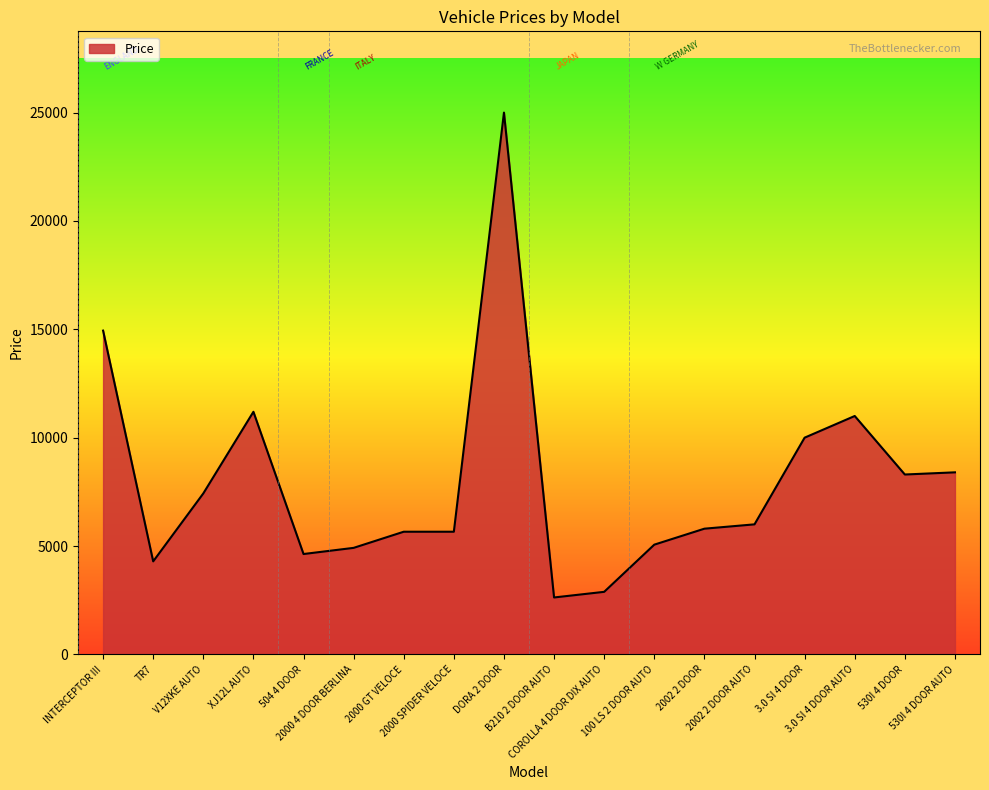

What is the difference between the maximum and minimum values?

22374